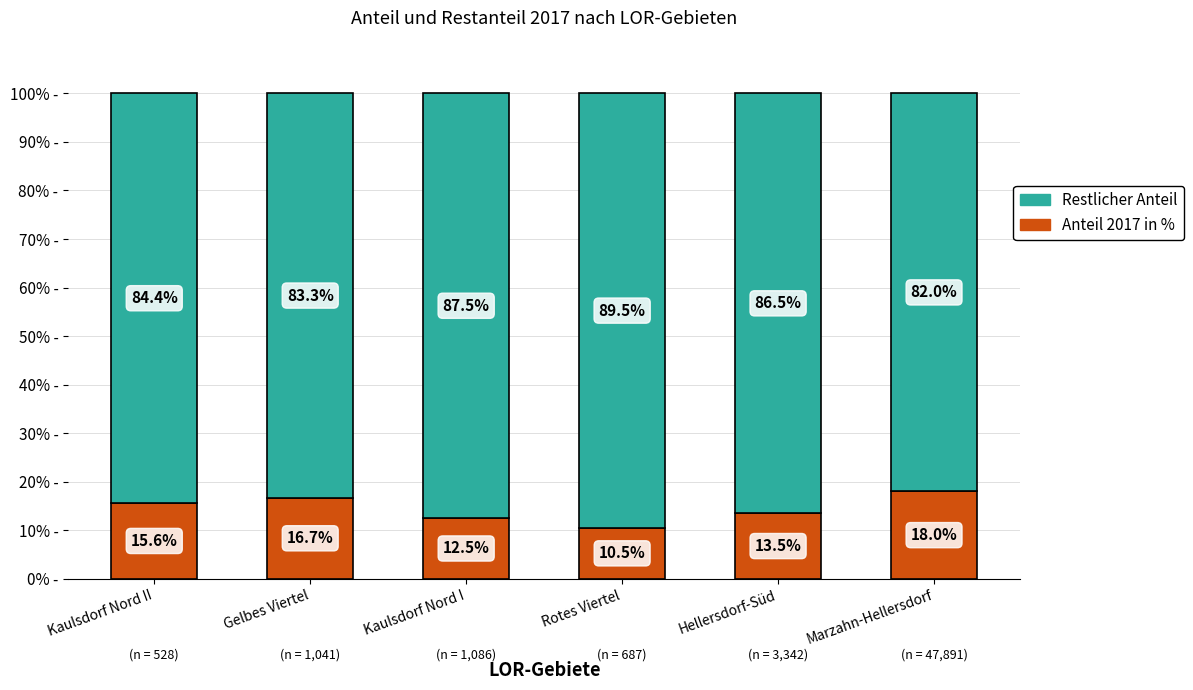

What is the total value across all series at Kaulsdorf Nord I?

100.0